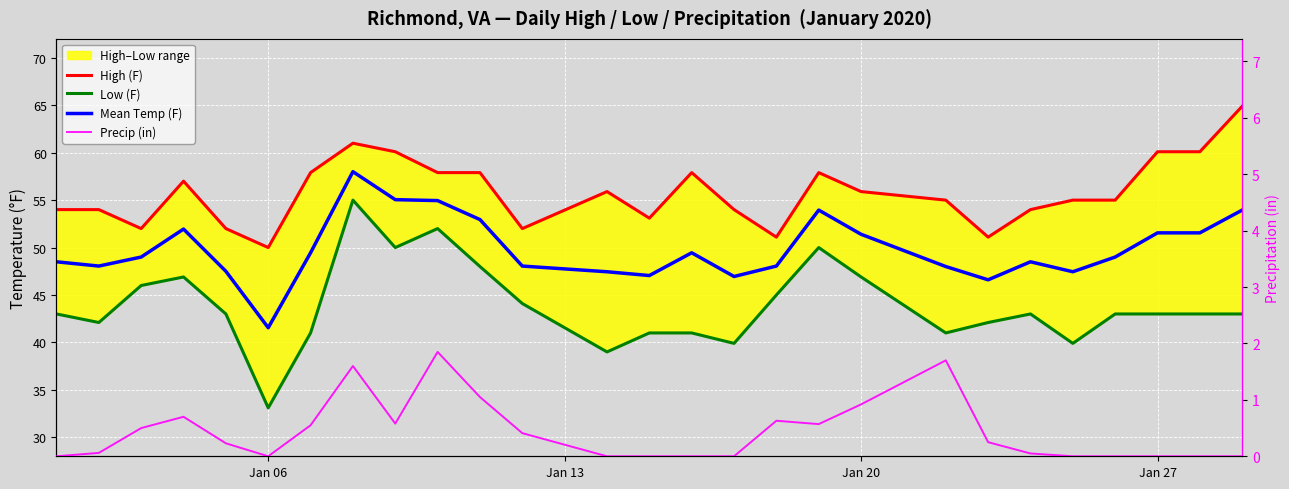

Reading left to right, what are all the values shown in this chart?

High (F): 54.0	54.0	52.0	57.0	52.0	50.0	57.9	61.0	60.1	57.9	57.9	52.0	55.9	53.1	57.9	54.0	51.1	57.9	55.9	55.0	51.1	54.0	55.0	55.0	60.1	60.1	64.9
Low (F): 43.0	42.1	46.0	46.9	43.0	33.1	41.0	55.0	50.0	52.0	48.0	44.1	39.0	41.0	41.0	39.9	45.0	50.0	46.9	41.0	42.1	43.0	39.9	43.0	43.0	43.0	43.0
Mean Temp (F): 48.5	48.0	49.0	52.0	47.5	41.5	49.5	58.0	55.0	55.0	53.0	48.0	47.5	47.0	49.5	47.0	48.0	54.0	51.4	48.0	46.6	48.5	47.5	49.0	51.5	51.5	54.0
Precip (in): 0.0	0.1	0.5	0.7	0.2	0.0	0.6	1.6	0.6	1.9	1.1	0.4	0.0	0.0	0.0	0.0	0.6	0.6	0.9	1.7	0.2	0.1	0.0	0.0	0.0	0.0	0.0